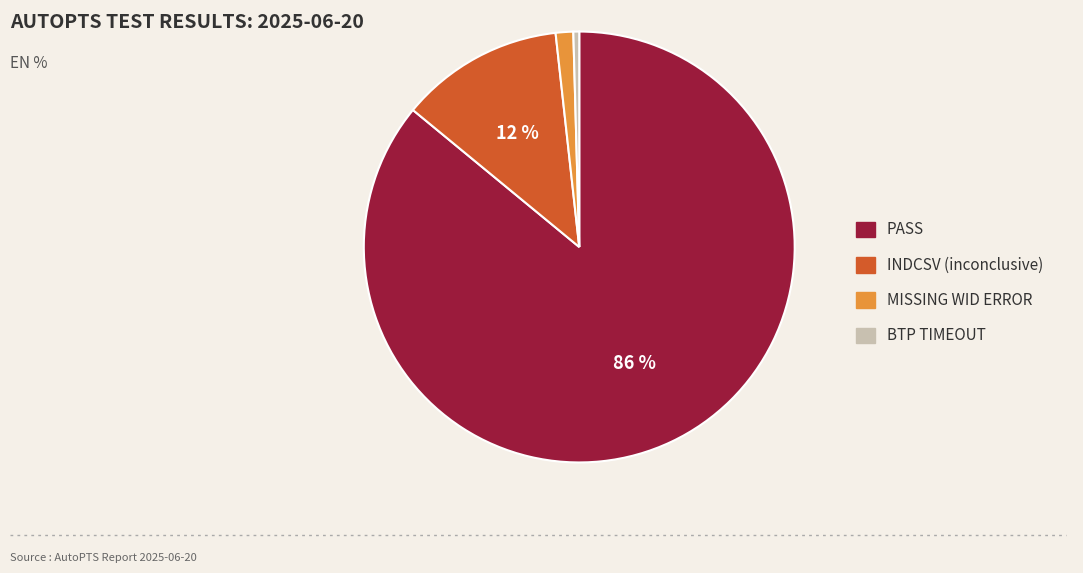

To the nearest percent, what percentage of the pie is MISSING WID ERROR?

1%